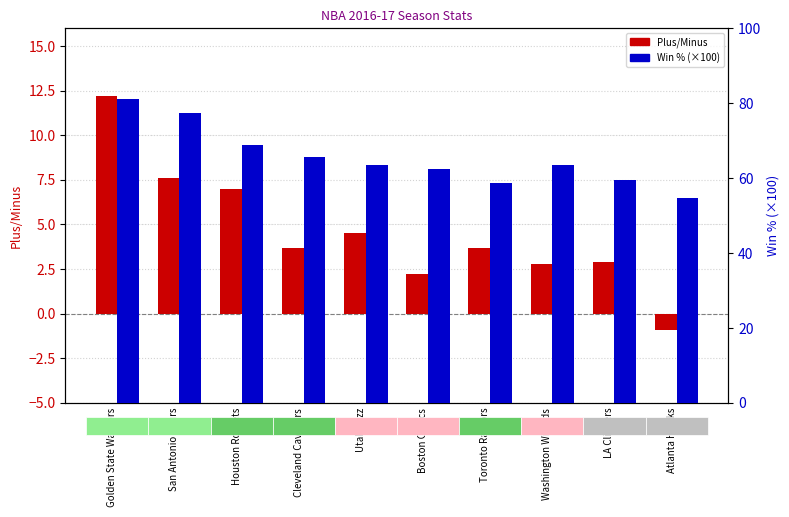

Between LA Clippers and Atlanta Hawks, which is larger?

LA Clippers